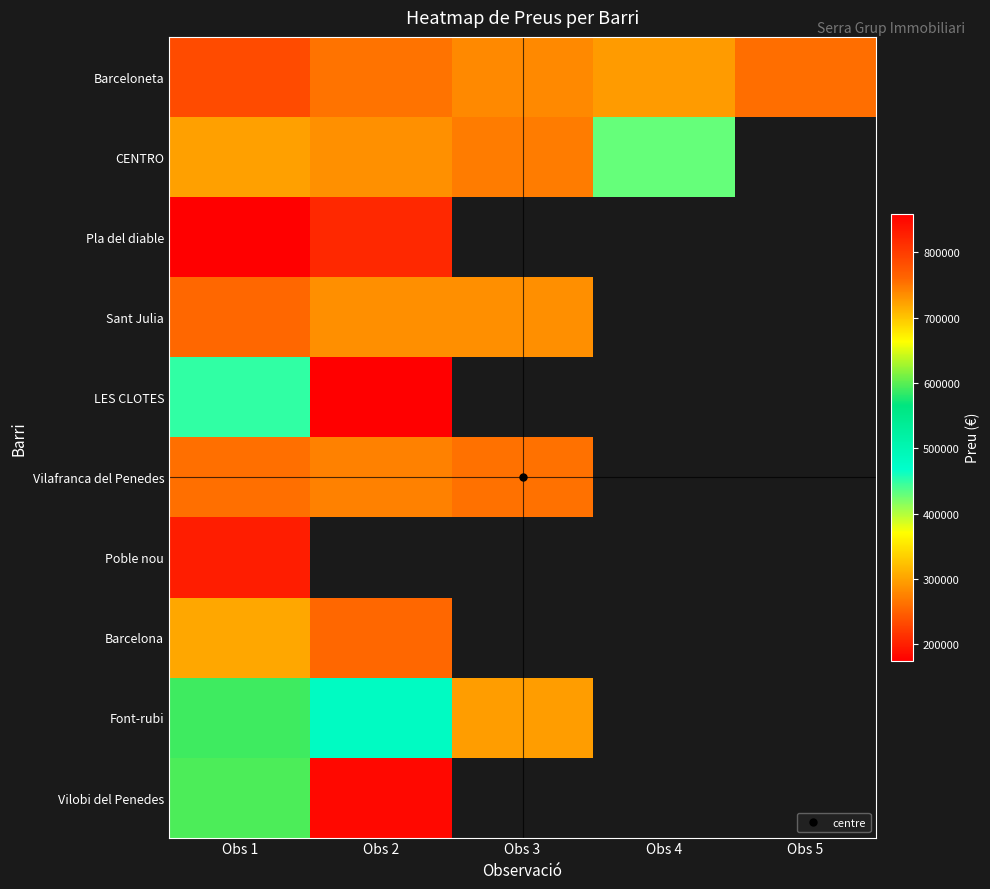

What is the maximum value shown in the chart?

859000.0